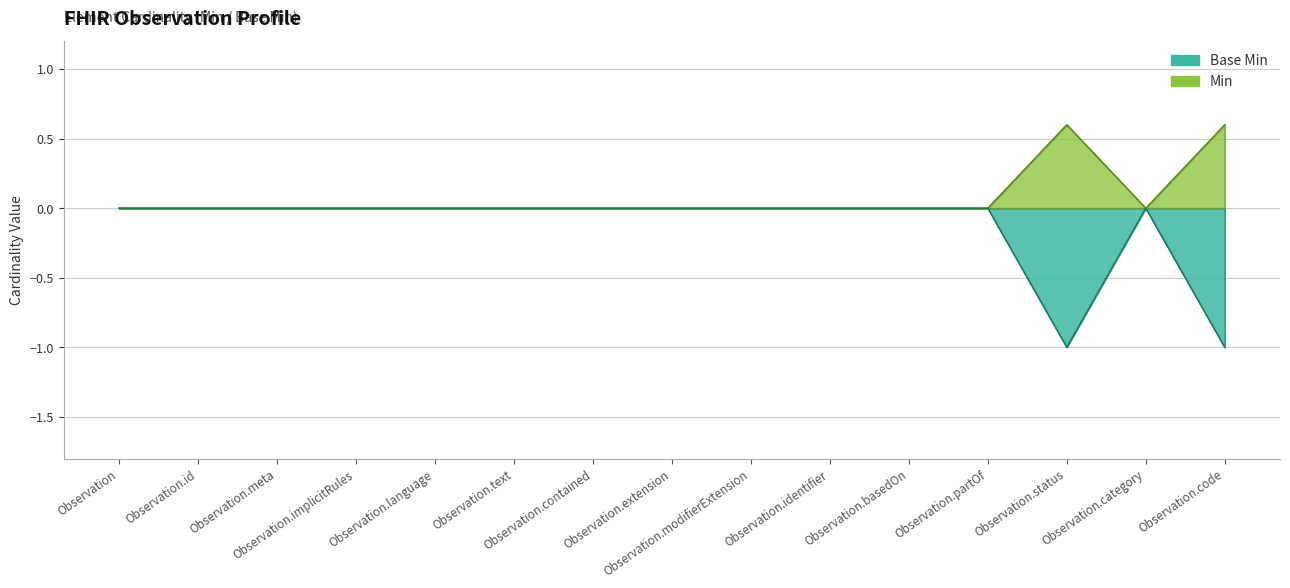

Does the chart display data point markers on the line(s)?

No